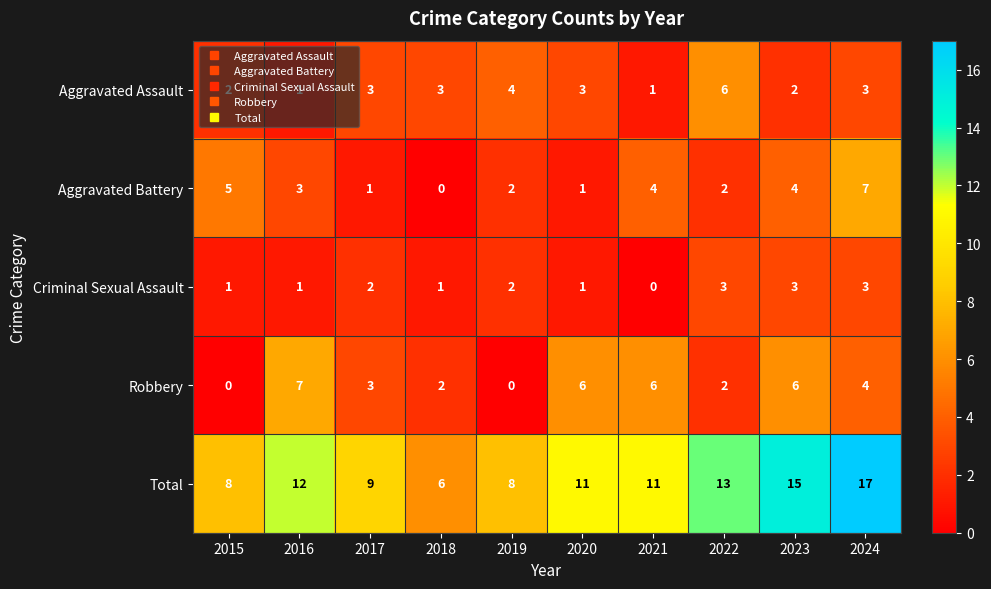

The value of Total at 2015 is 8. True or false?

True